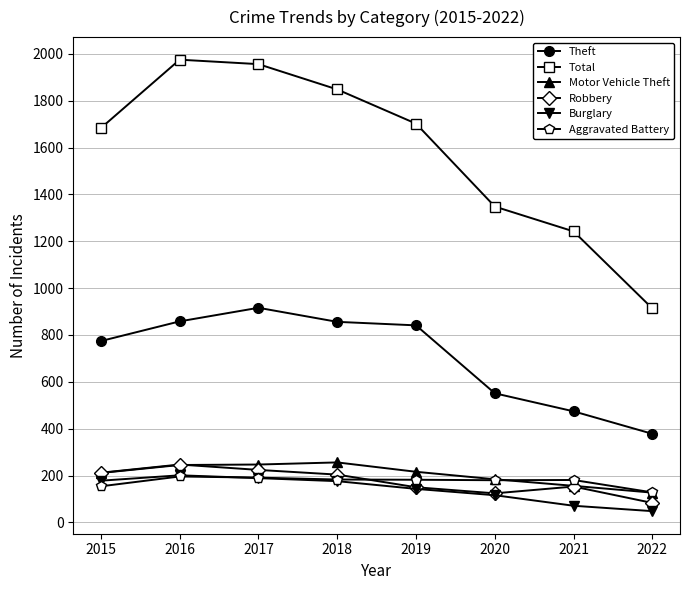

The Total series shows 1242 at 2021. True or false?

True